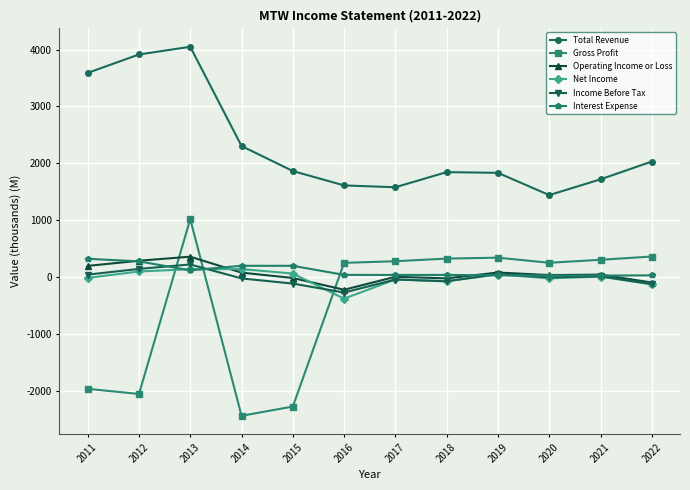

Where do Gross Profit and Income Before Tax first cross each other?

2012 and 2013